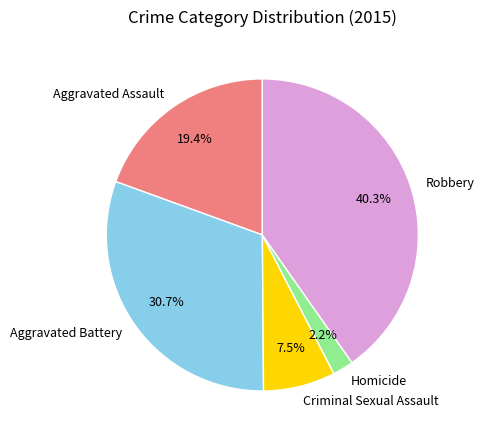

What percentage is NOT represented by Robbery?

59.7%